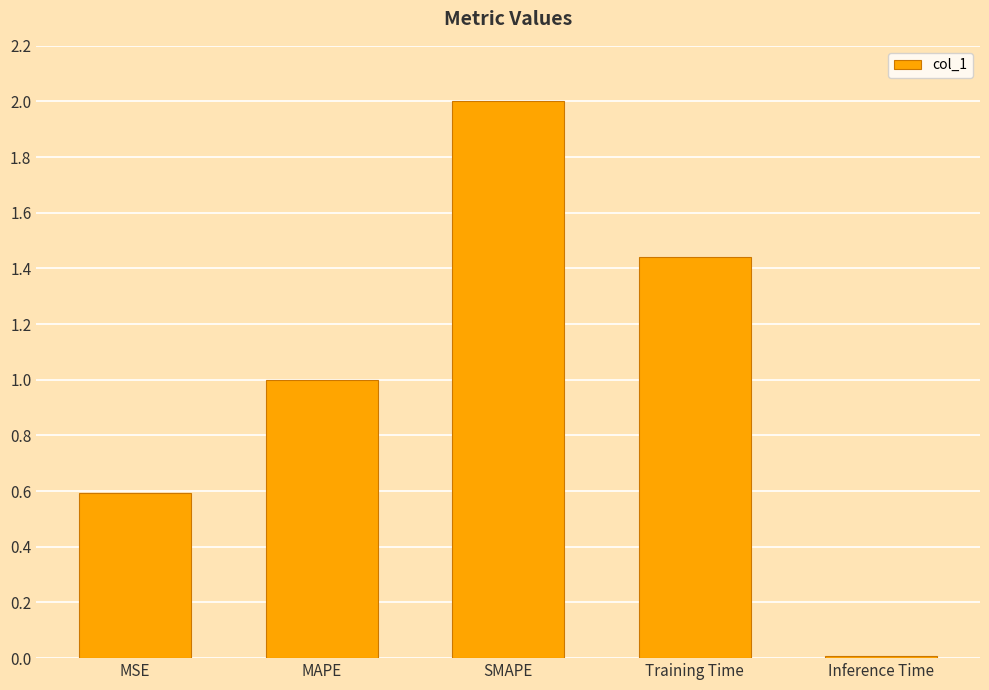

How many bars are there in total?

5